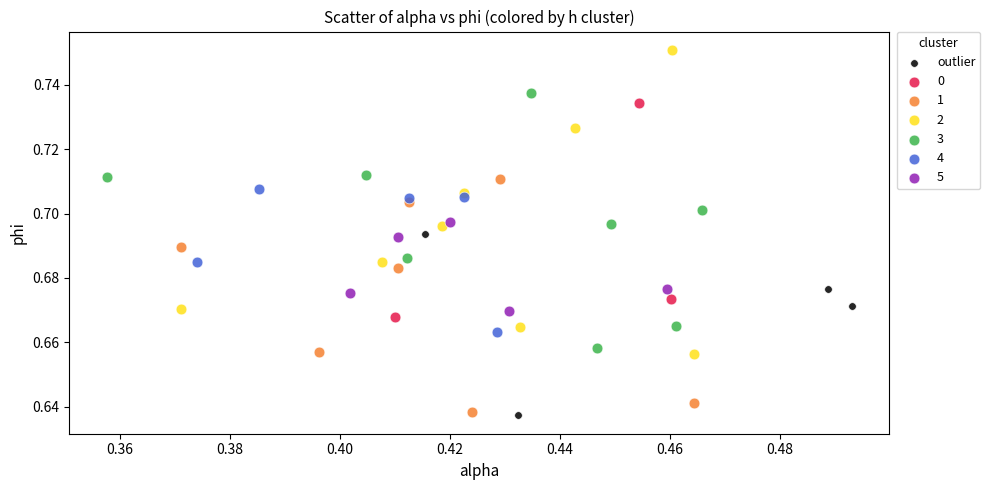

What are all the series names shown in the legend?

outlier, 0, 1, 2, 3, 4, 5